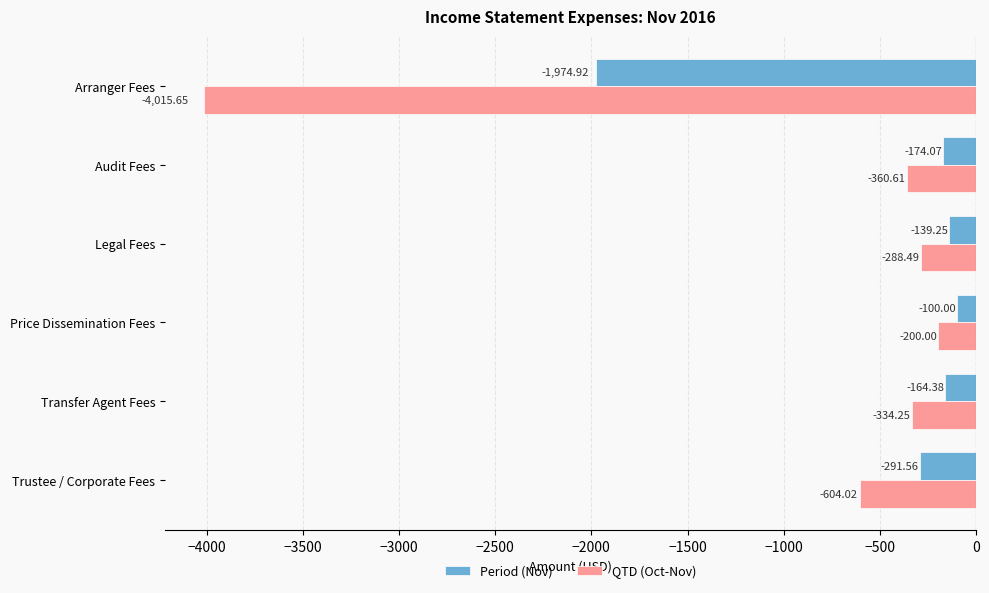

What is the maximum value for QTD (Oct-Nov)?

-200.0